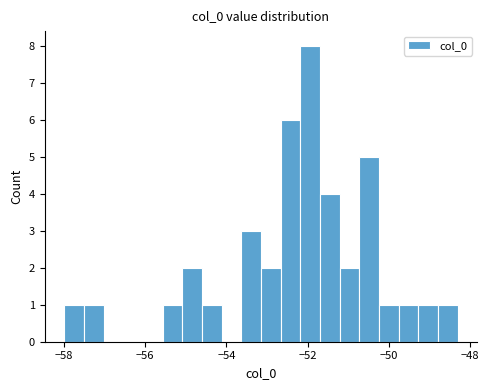

Around what value on the x-axis is the tallest bar? Give the approximate position of its centre, as read against the axis.

-52.0